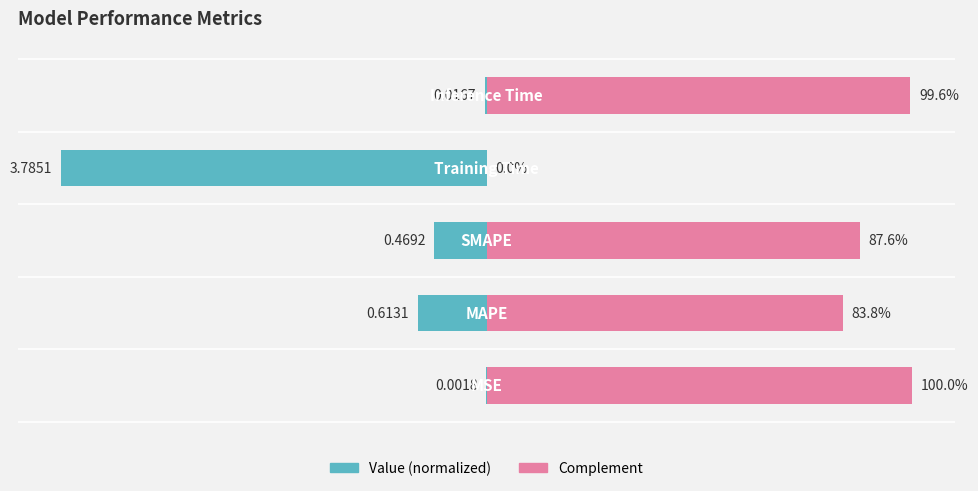

At how many categories does at least one series exceed -68?

5